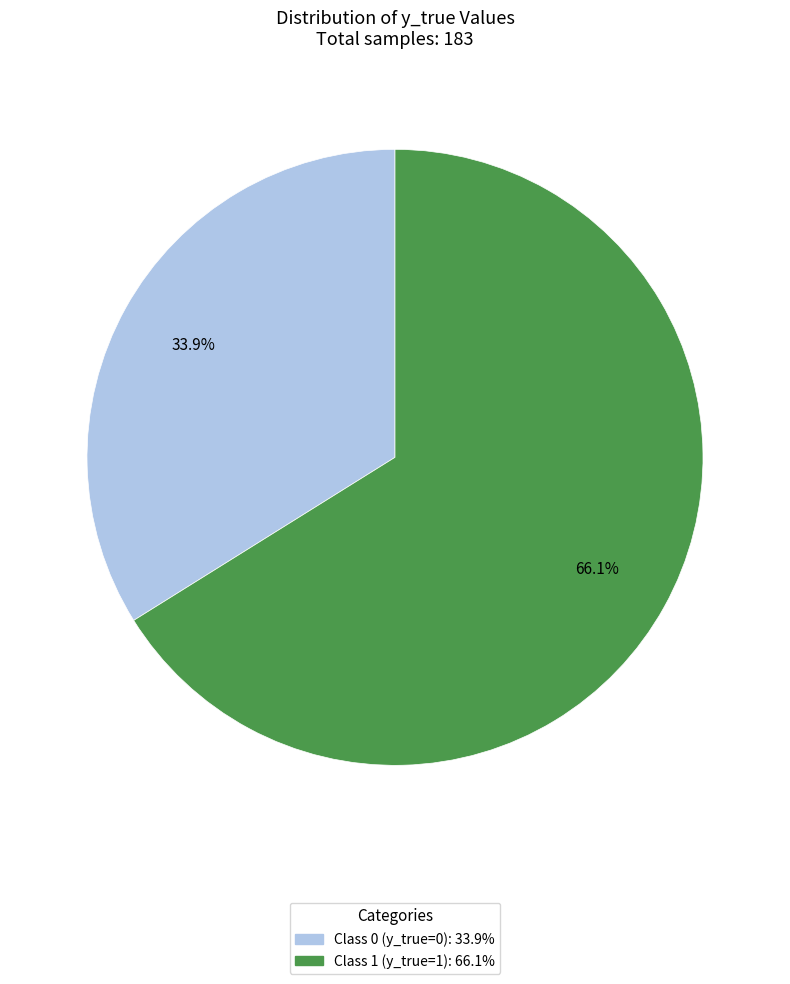

Is there any slice that represents more than half of the pie?

Yes